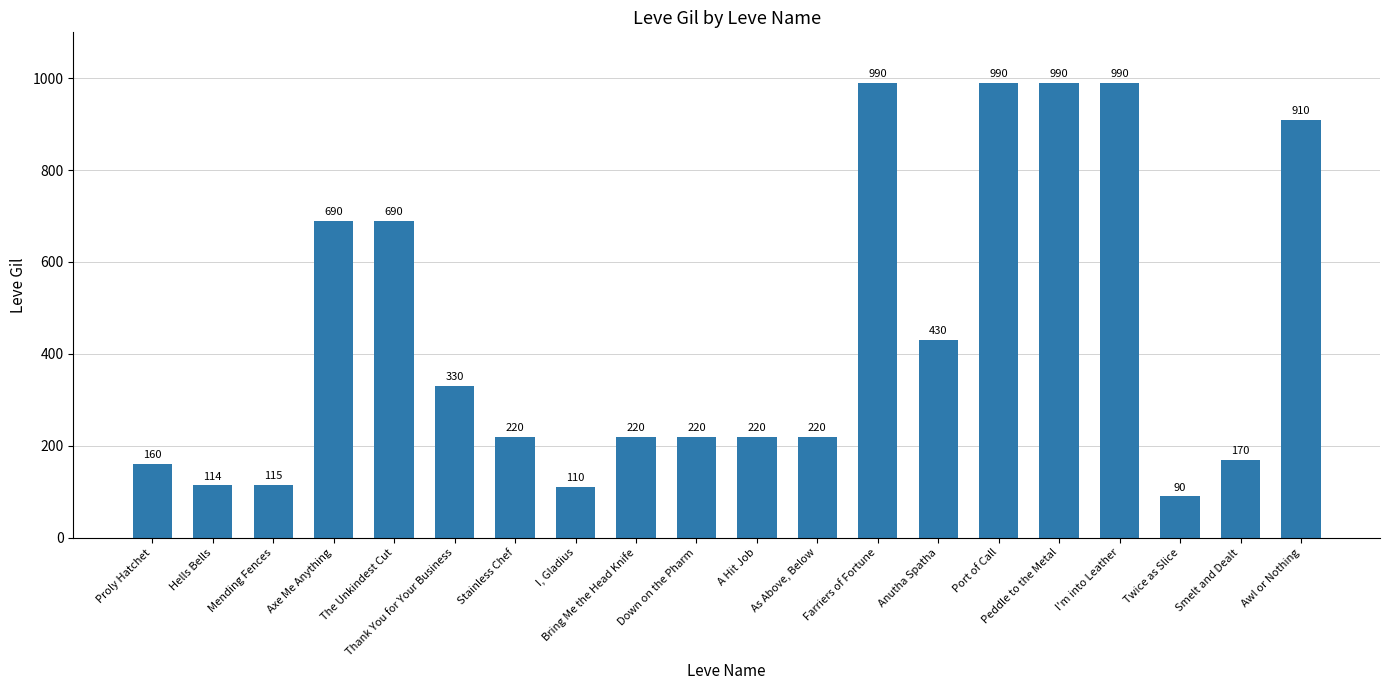

Read the value at A Hit Job.

220